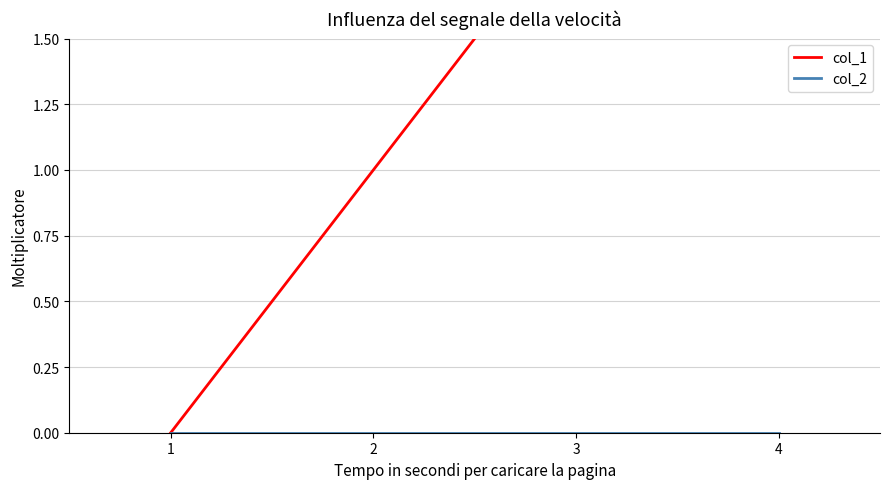

Reading left to right, extract all data points from this chart.

col_1: 1=0	2=1	3=2	4=3
col_2: 1=0	2=0	3=0	4=0